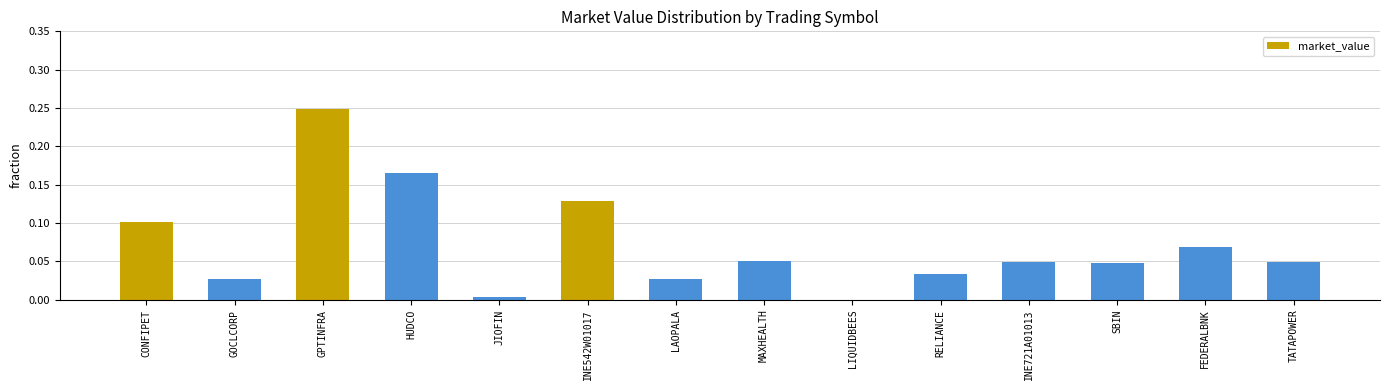

Which has a higher value, FEDERALBNK or CONFIPET?

CONFIPET